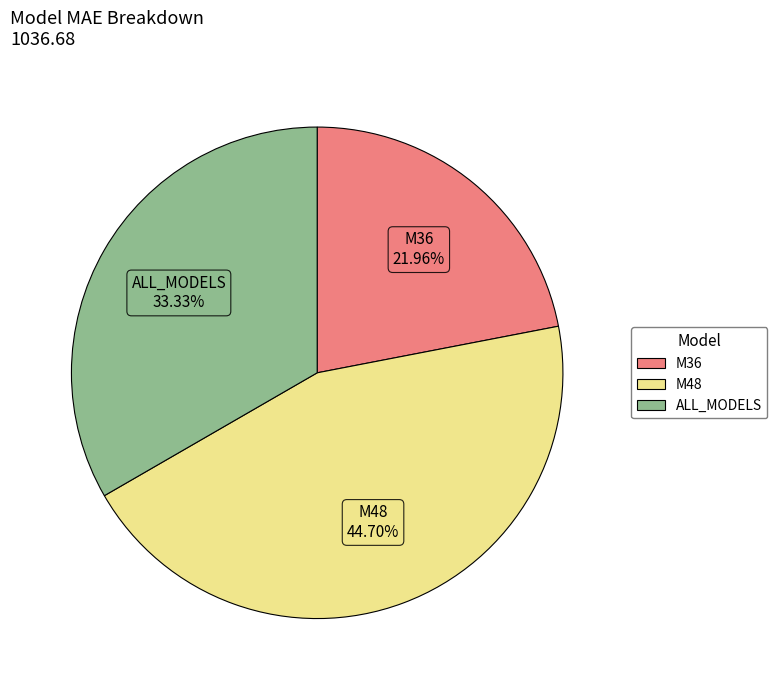

Which category has the biggest portion of the pie?

M48